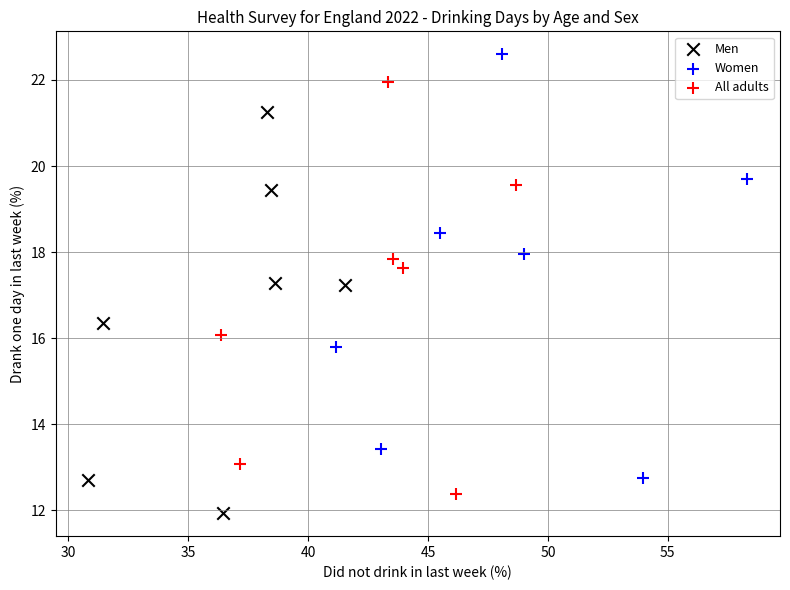

Which series has the largest Y range (max minus min)?

Women